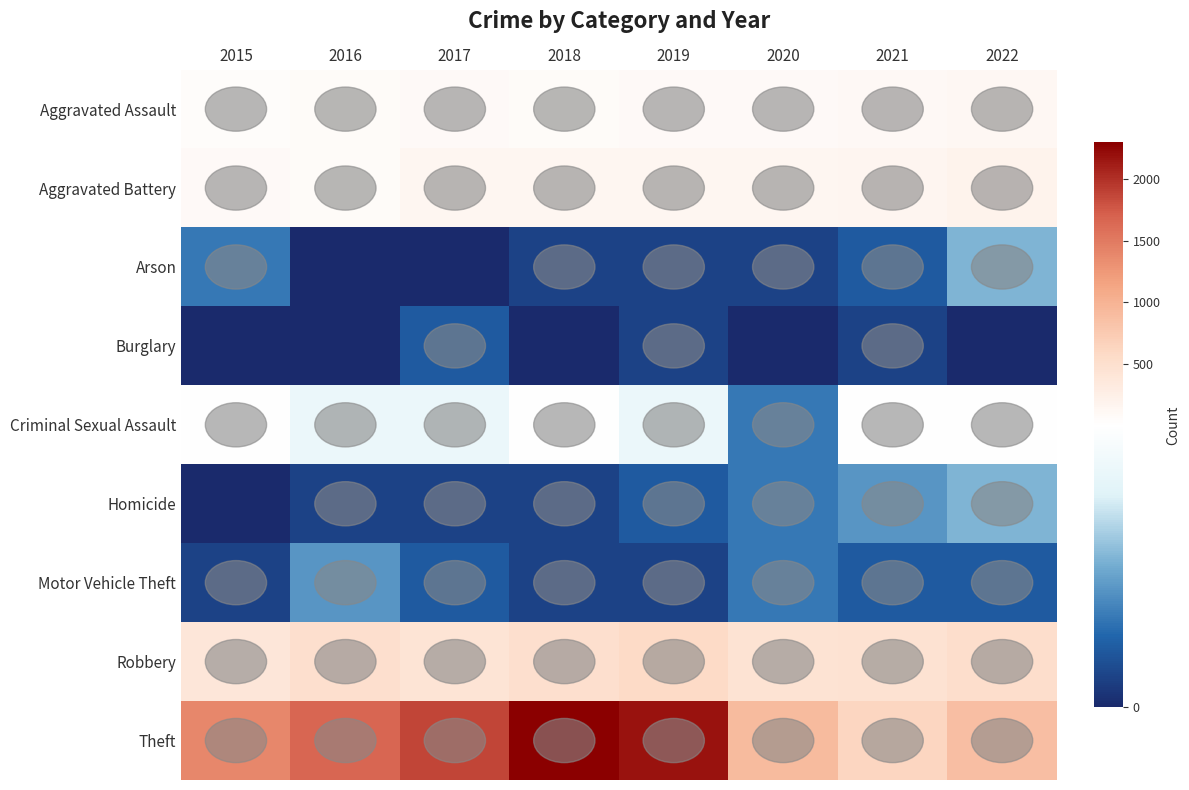

Reading left to right, transcribe all the data shown in this chart.

Aggravated Assault: 2015=46	2016=71	2017=94	2018=75	2019=97	2020=90	2021=109	2022=119
Aggravated Battery: 2015=81	2016=79	2017=139	2018=150	2019=144	2020=148	2021=160	2022=197
Arson: 2015=3	2016=0	2017=0	2018=1	2019=1	2020=1	2021=2	2022=5
Burglary: 2015=0	2016=0	2017=2	2018=0	2019=1	2020=0	2021=1	2022=0
Criminal Sexual Assault: 2015=12	2016=8	2017=8	2018=11	2019=8	2020=3	2021=14	2022=22
Homicide: 2015=0	2016=1	2017=1	2018=1	2019=2	2020=3	2021=4	2022=5
Motor Vehicle Theft: 2015=1	2016=4	2017=2	2018=1	2019=1	2020=3	2021=2	2022=2
Robbery: 2015=388	2016=500	2017=434	2018=500	2019=571	2020=445	2021=472	2022=514
Theft: 2015=1401	2016=1656	2017=1877	2018=2294	2019=2185	2020=915	2021=630	2022=874